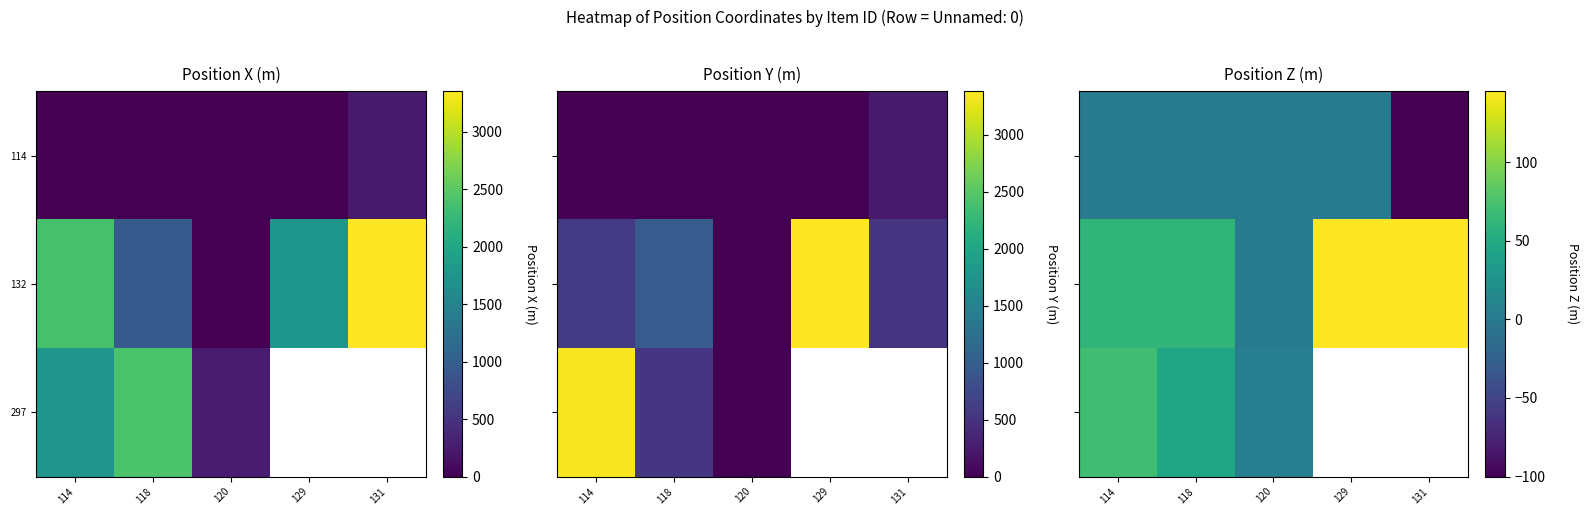

At which label does 114 reach its minimum?

131